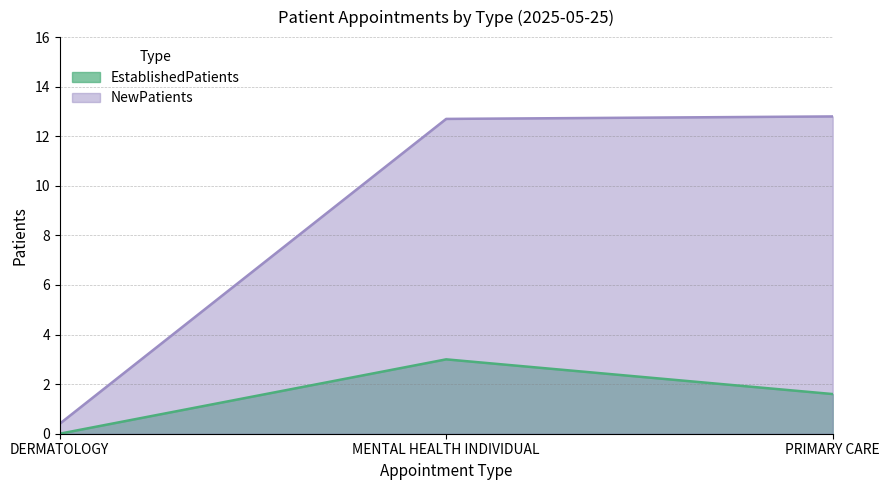

At which category is the sum across all series the highest?

MENTAL HEALTH INDIVIDUAL